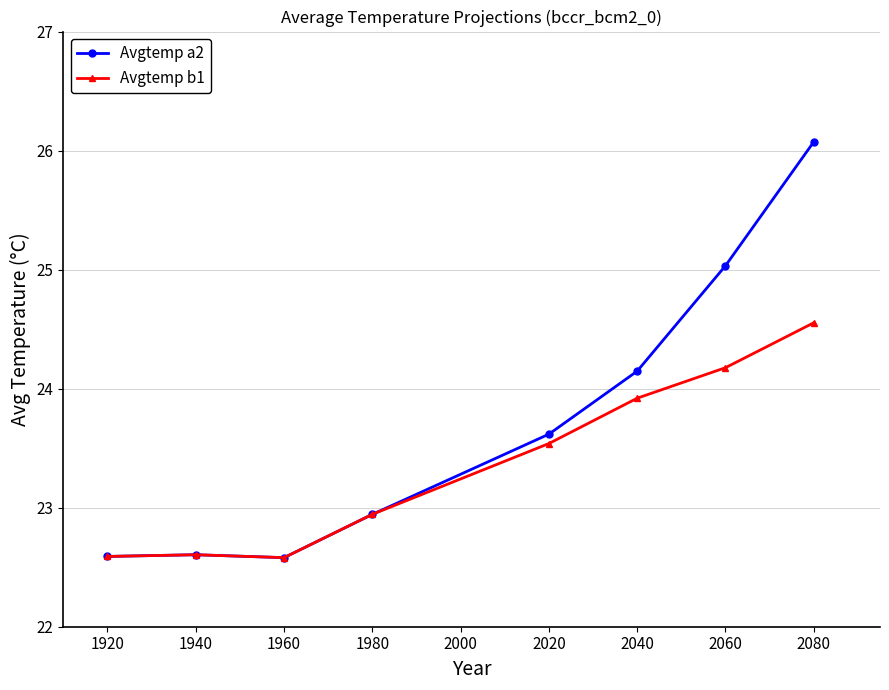

True or false: Avgtemp a2 has a value of 22.6 at 1920.

True